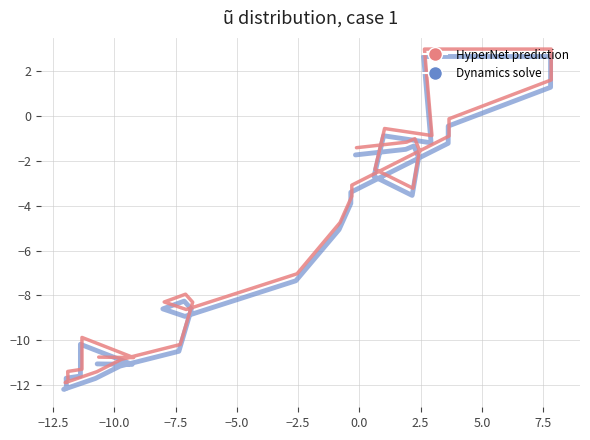

How many values in the Dynamics solve series exceed -3?

18